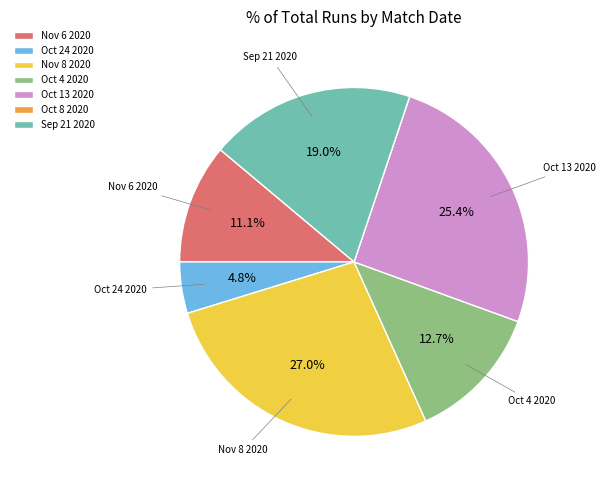

To the nearest percent, what portion does Nov 6 2020 represent?

11%